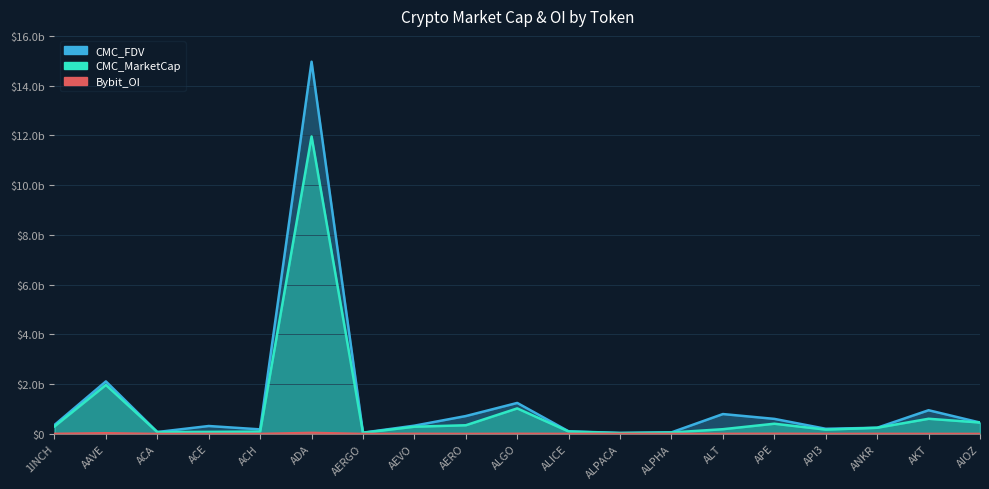

Rank the categories by CMC_FDV value from lowest to highest.

ALPACA, AERGO, ALPHA, ACA, ALICE, ACH, API3, ANKR, ACE, AEVO, 1INCH, AIOZ, APE, AERO, ALT, AKT, ALGO, AAVE, ADA